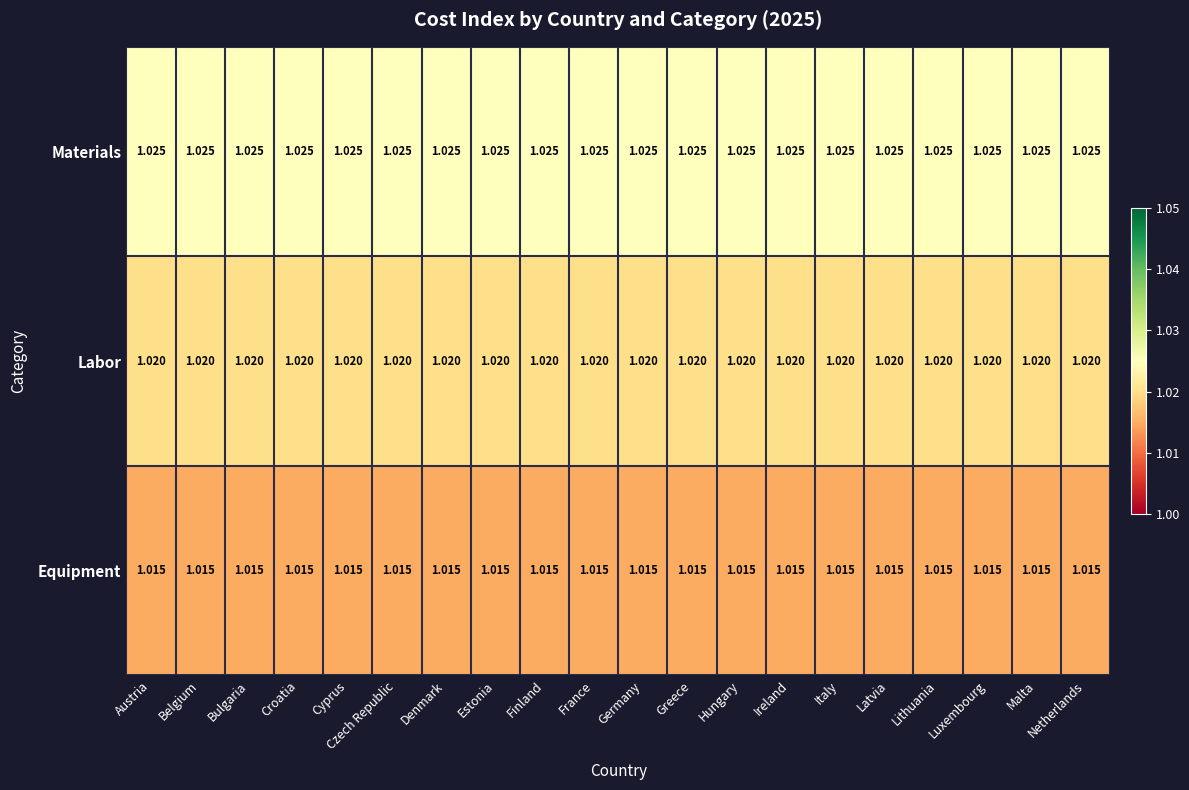

What is the total value across all series at Greece?

3.1